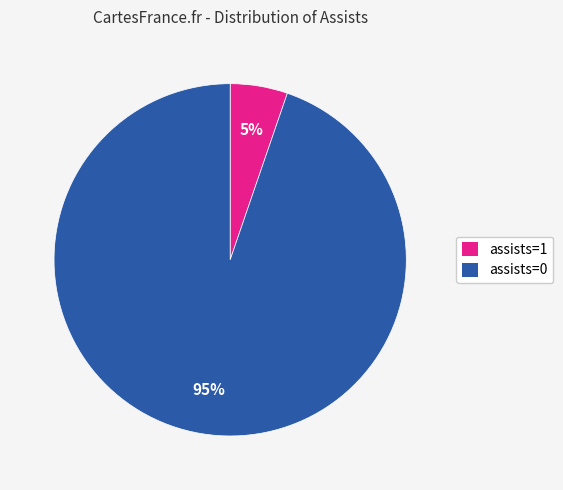

To the nearest percent, what is the combined percentage of assists=0 and assists=1?

100%